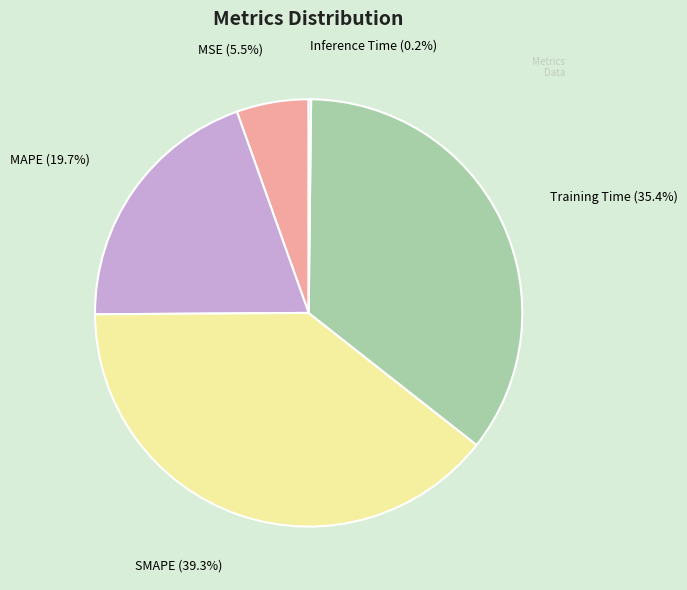

Does any single category account for the majority?

No